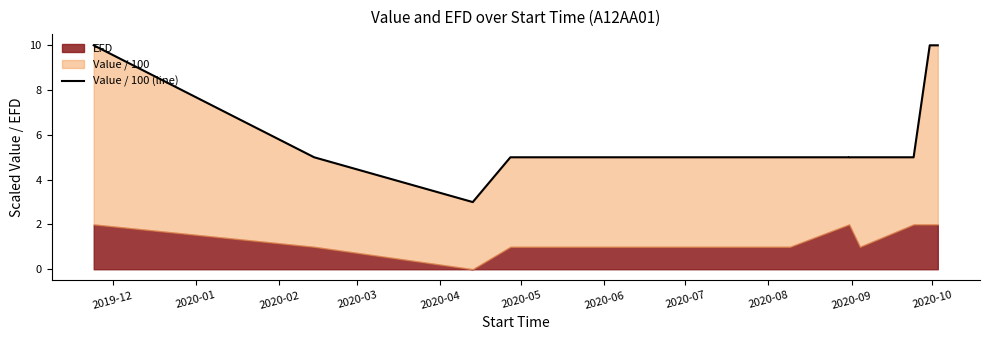

What is the average value?

6.0